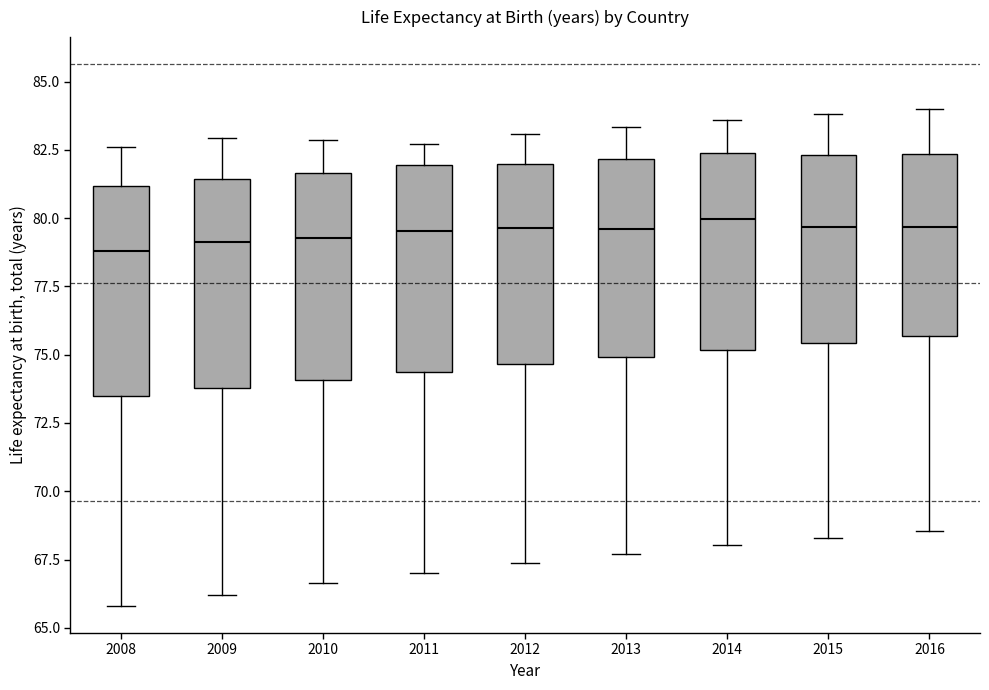

Reading left to right, read every box against the y-axis: the position of its median line, the range the box covers, and the ends of its whiskers. The values are not printed on the chart, so give them approximately, as read against the axis.

2008: median 79.0, box 73.5 to 81.0, whiskers 66.0 to 82.5
2009: median 79.0, box 74.0 to 81.5, whiskers 66.0 to 83.0
2010: median 79.5, box 74.0 to 81.5, whiskers 66.5 to 83.0
2011: median 79.5, box 74.5 to 82.0, whiskers 67.0 to 82.5
2012: median 79.5, box 74.5 to 82.0, whiskers 67.5 to 83.0
2013: median 79.5, box 75.0 to 82.0, whiskers 67.5 to 83.5
2014: median 80.0, box 75.0 to 82.5, whiskers 68.0 to 83.5
2015: median 79.5, box 75.5 to 82.5, whiskers 68.5 to 84.0
2016: median 79.5, box 75.5 to 82.5, whiskers 68.5 to 84.0